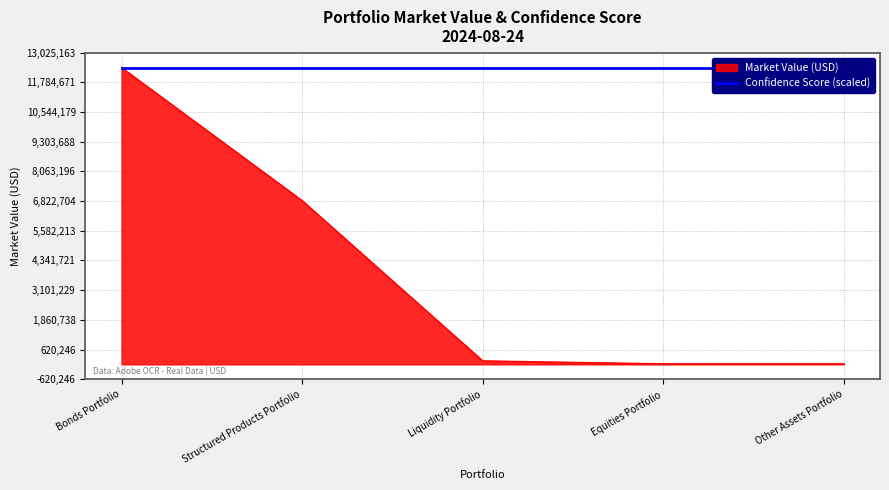

What is the sum of all values?

19452528